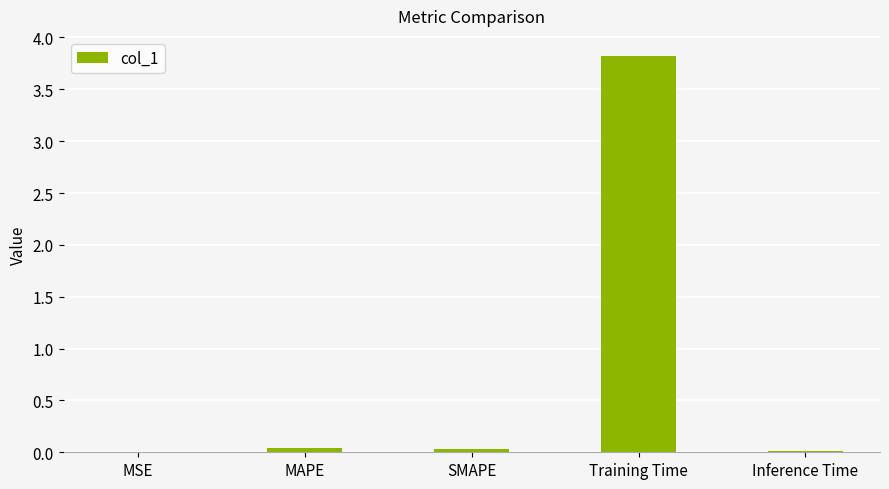

At which category does the chart reach its peak across all series?

Training Time